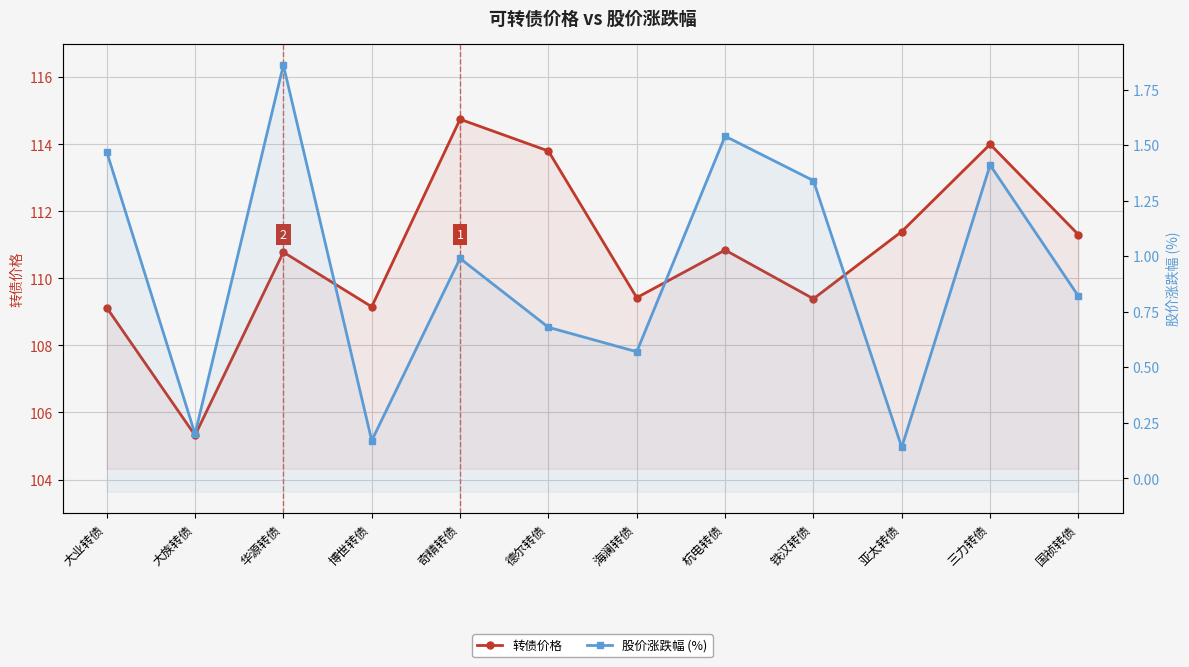

The 转债价格 series shows 111.4 at 亚太转债. True or false?

True